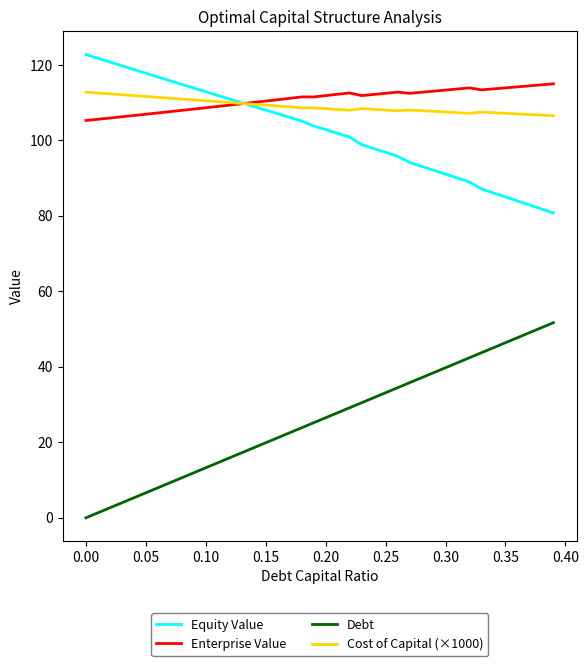

What is the maximum value for Cost of Capital (×1000)?

112.8